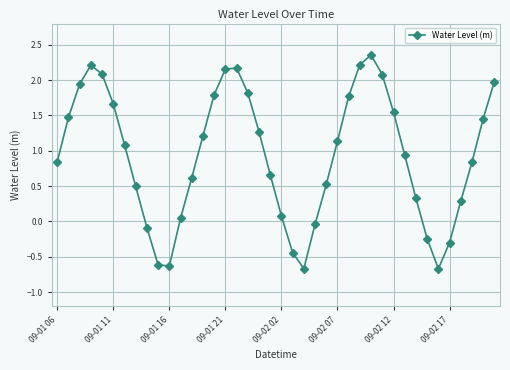

How many interior local valleys (lower than both neighbors) does the data have?

3